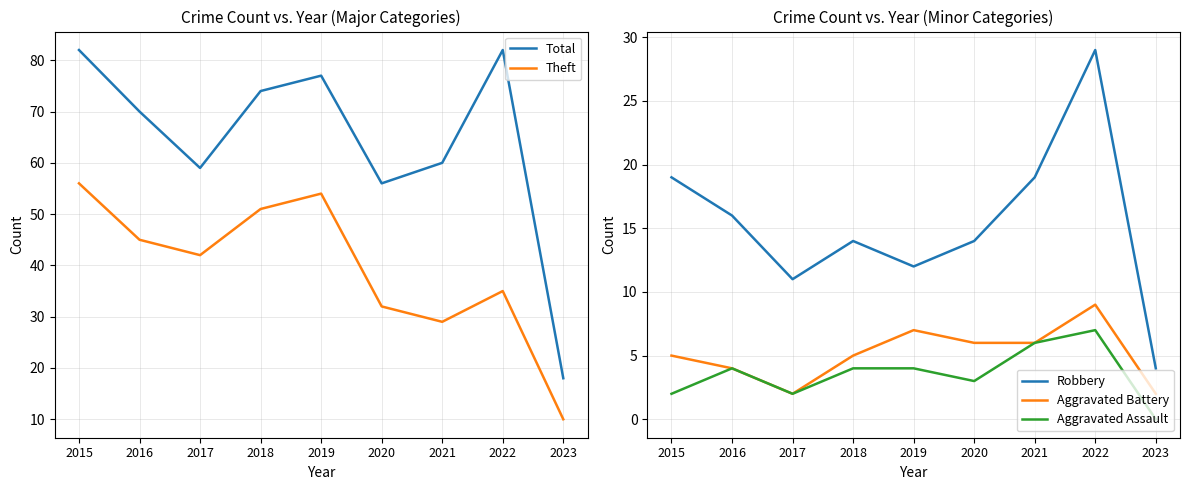

True or false: Aggravated Assault and Total intersect in this chart.

False